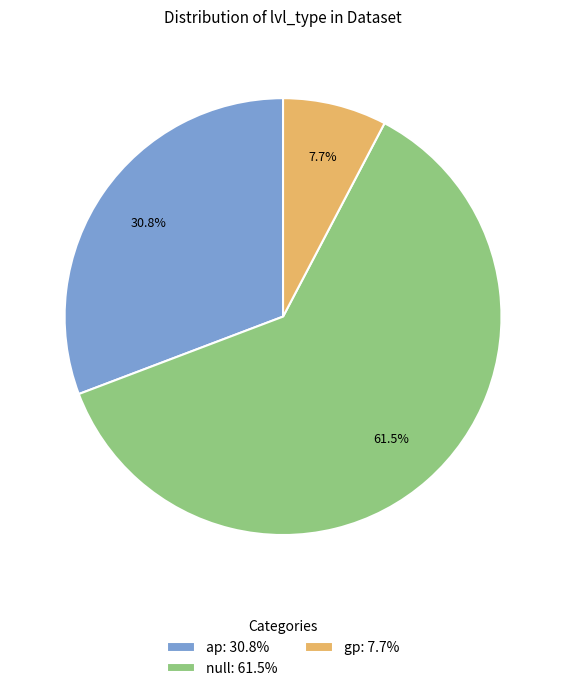

Which slice represents more than half of the pie?

null